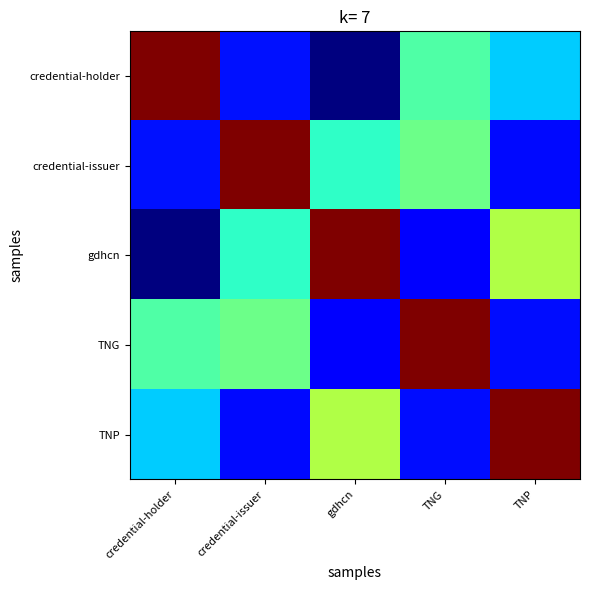

How many series are shown in this chart?

5